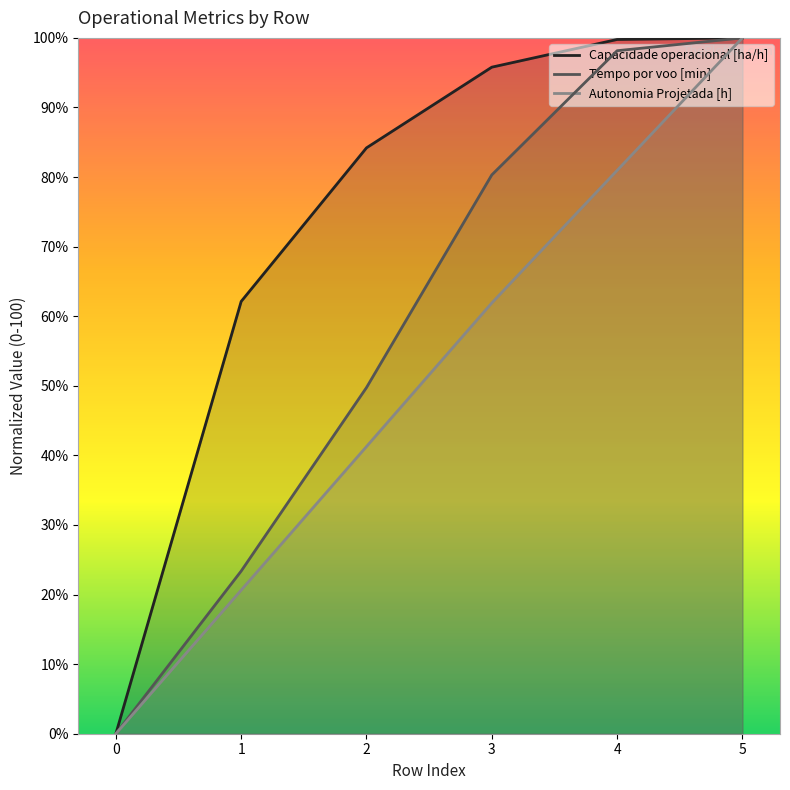

List the series in order of their peak value, lowest first.

Capacidade operacional [ha/h], Tempo por voo [min], Autonomia Projetada [h]